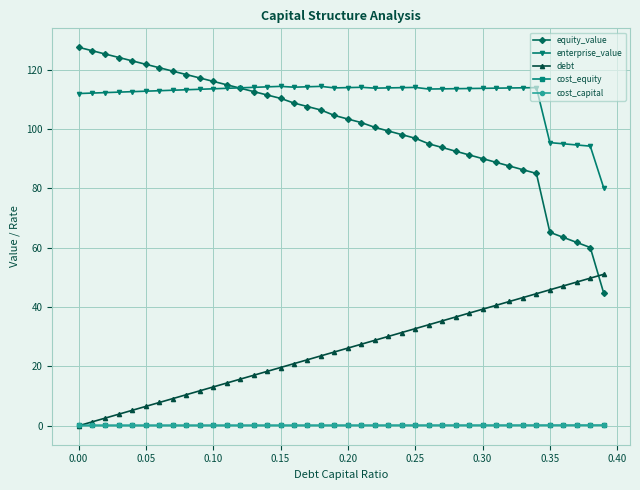

Count the number of data series in this chart.

5